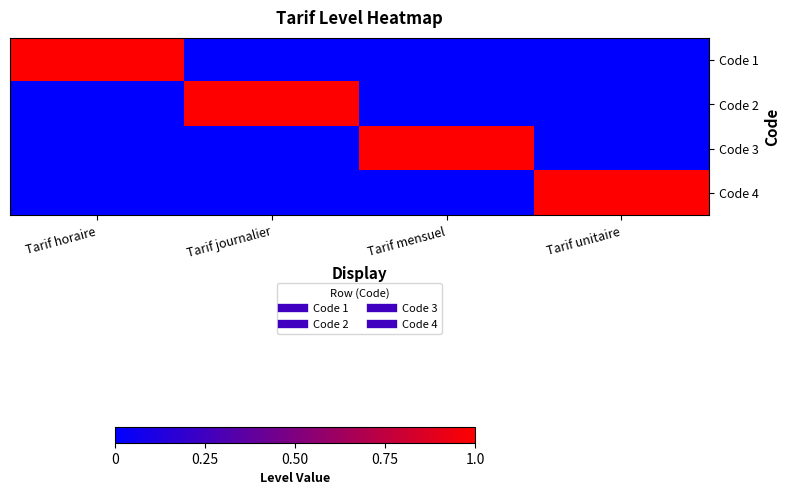

What is the total value across all series at Tarif horaire?

1